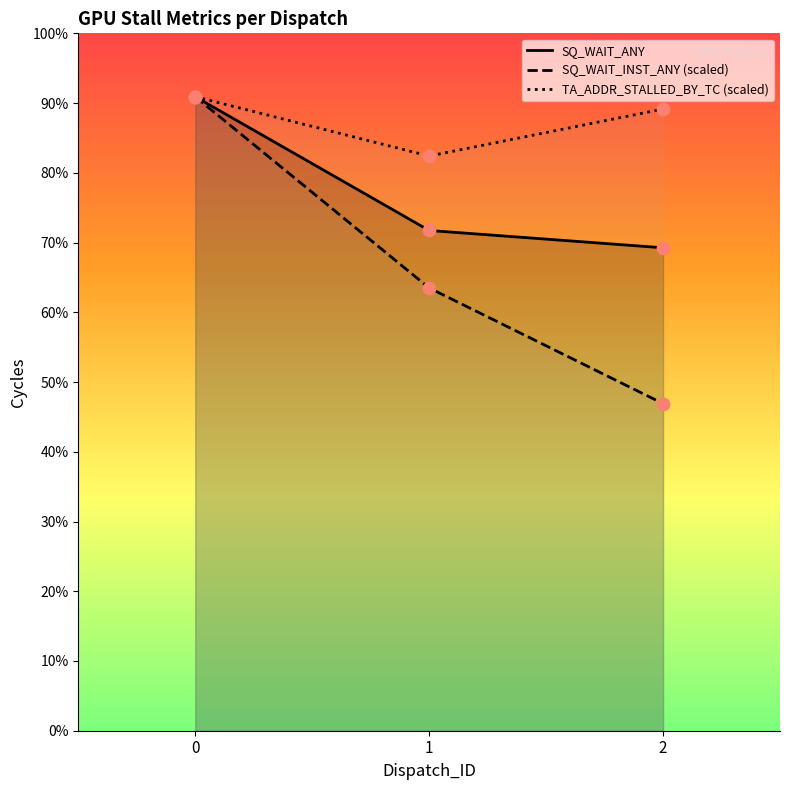

Which series has the largest Y range (max minus min)?

SQ_WAIT_INST_ANY